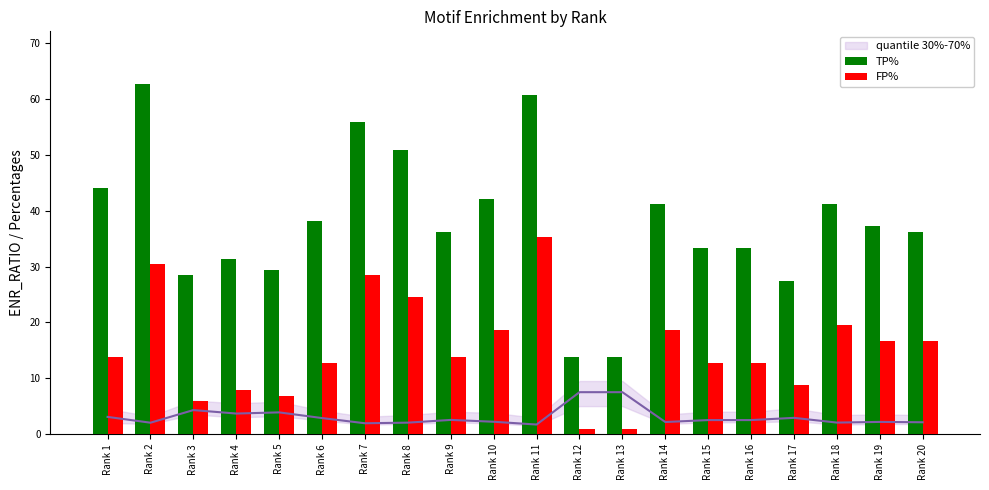

What is the lowest value of the TP% series?

13.7